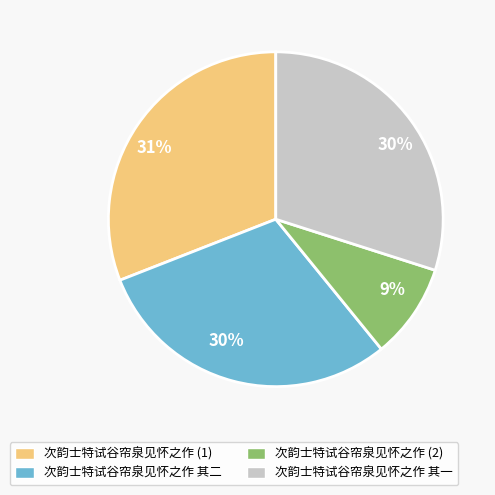

Is there a majority slice in this chart?

No